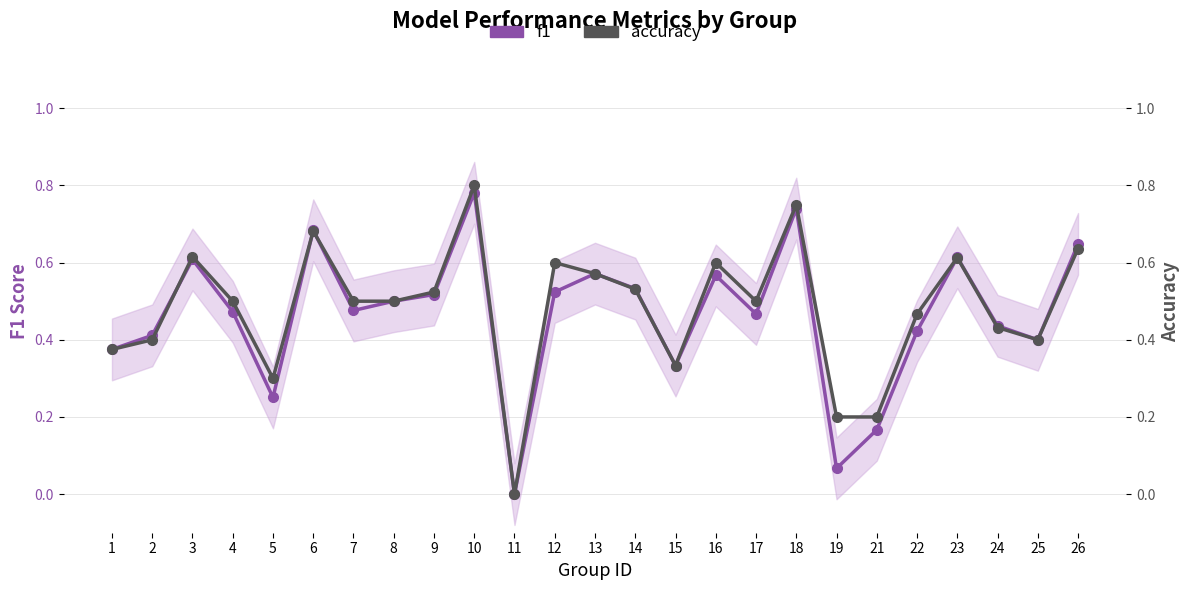

At 7, list the series in order from smallest to largest.

f1, accuracy